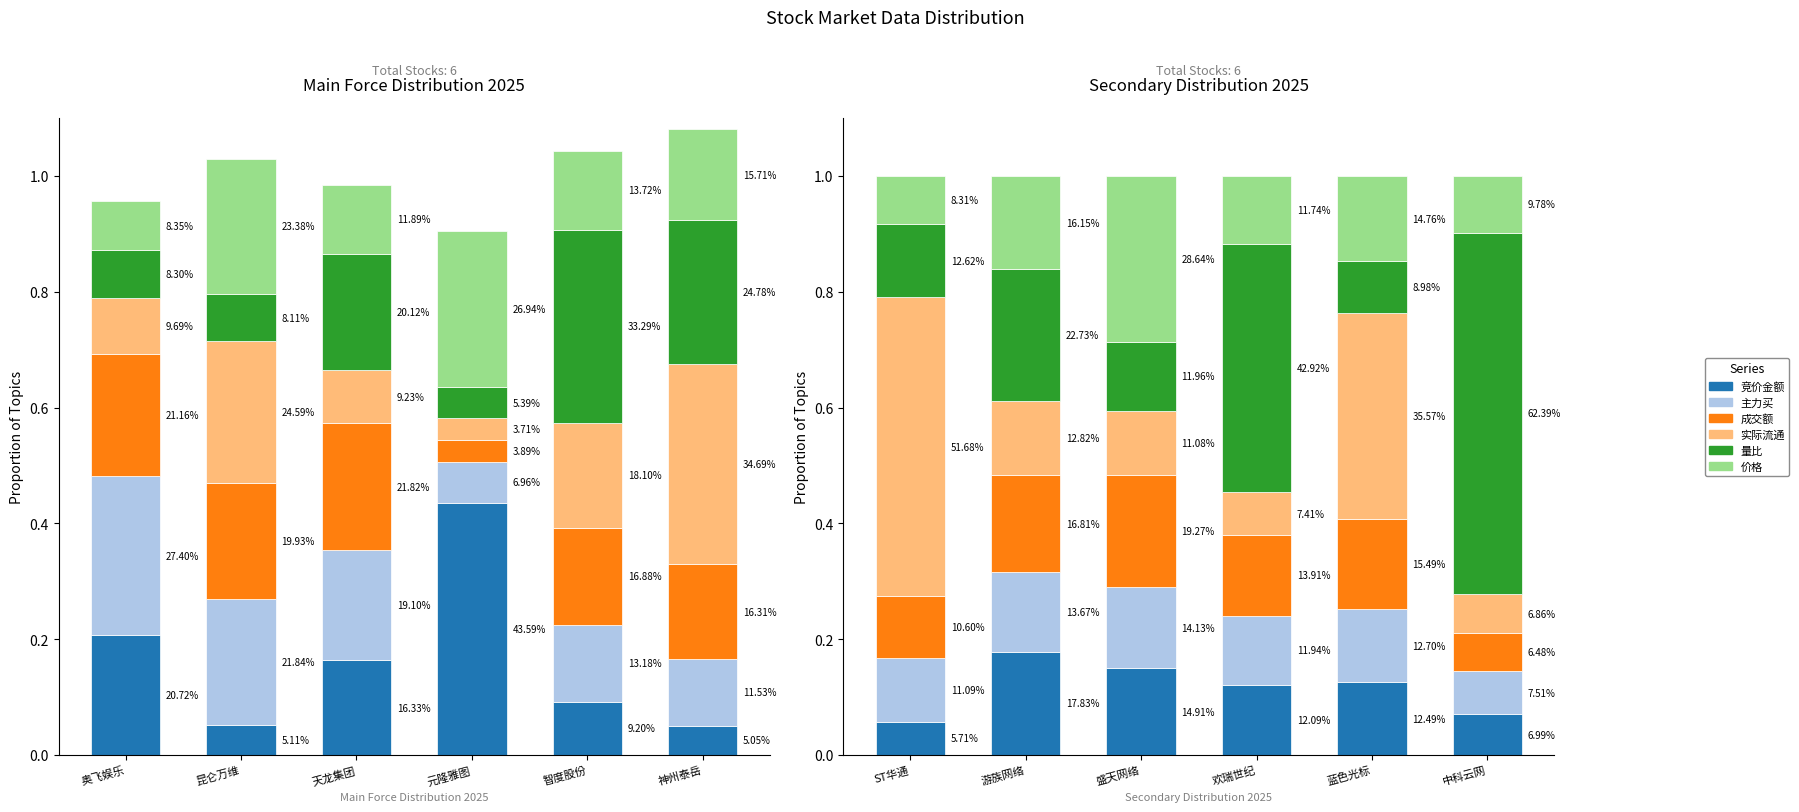

Which series has the largest total across all categories?

量比